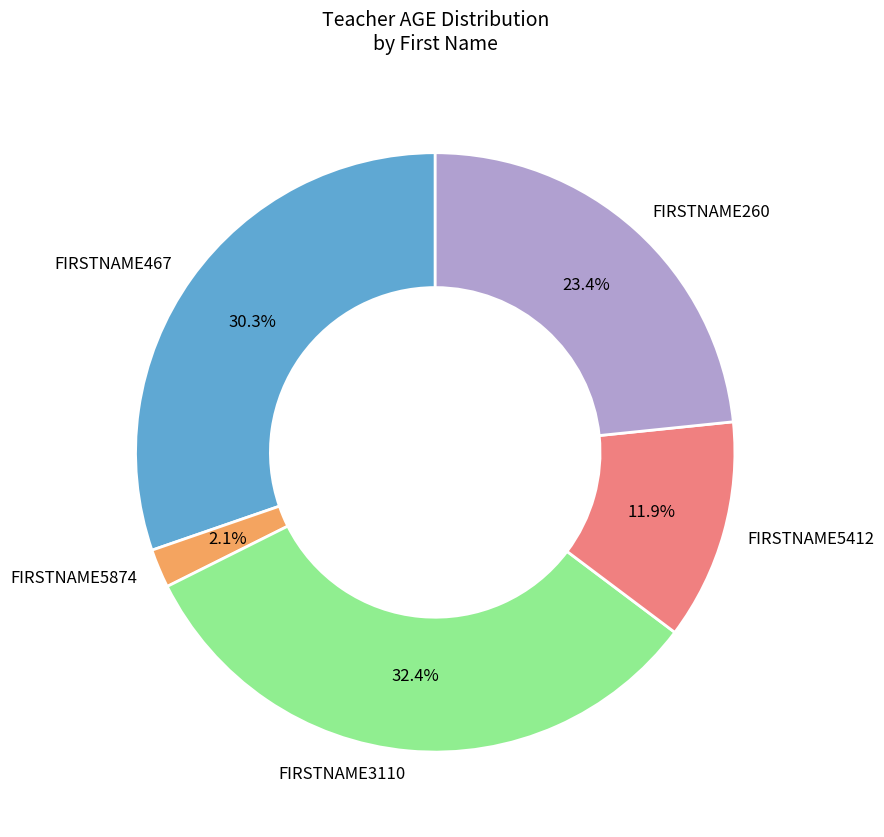

Is it true that FIRSTNAME467 is 45% of the pie?

False